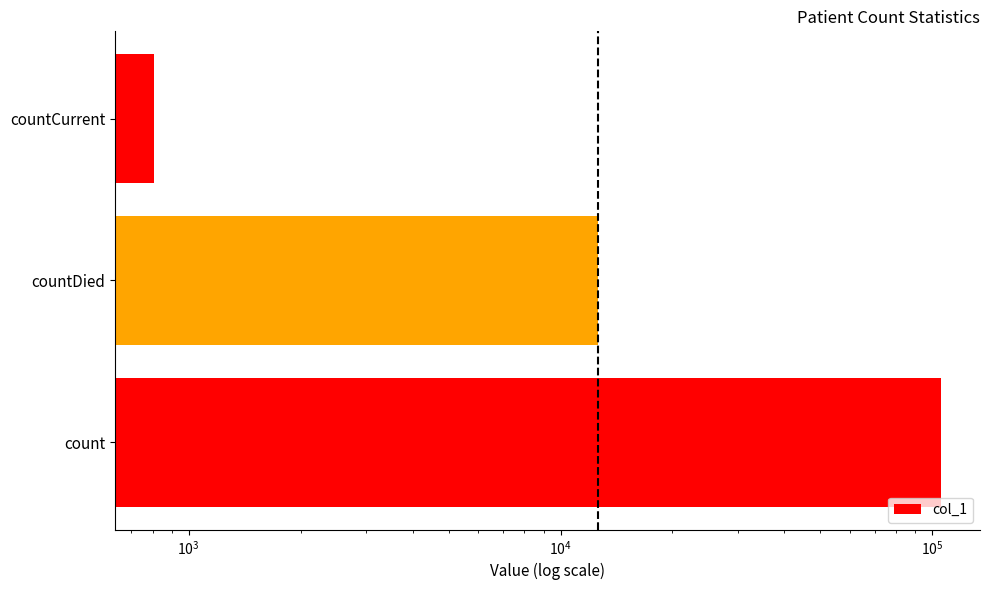

What value does the data have at countCurrent, to the nearest 10?

810